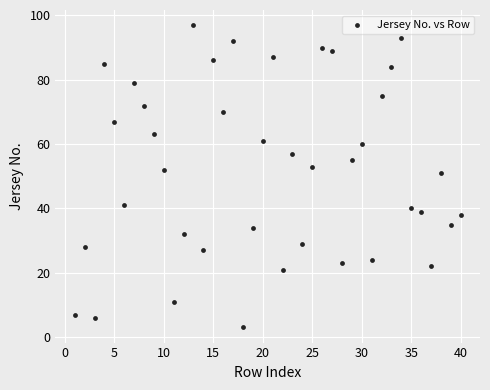

What is the range of X values (max minus min)?

39